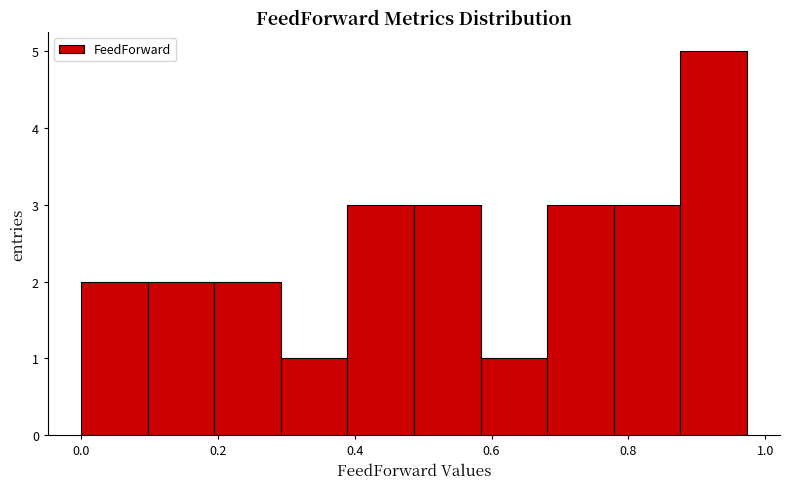

Over which range of the x-axis is the bar tallest?

0.88 to 0.98